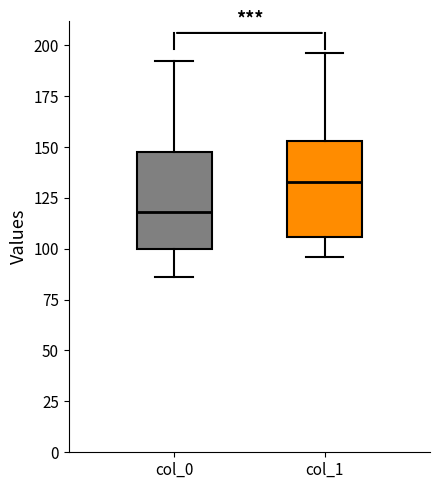

Where does the lower whisker of the box for col_0 end on the y-axis? The values are not printed on the chart, so give them approximately, as read against the axis.

85